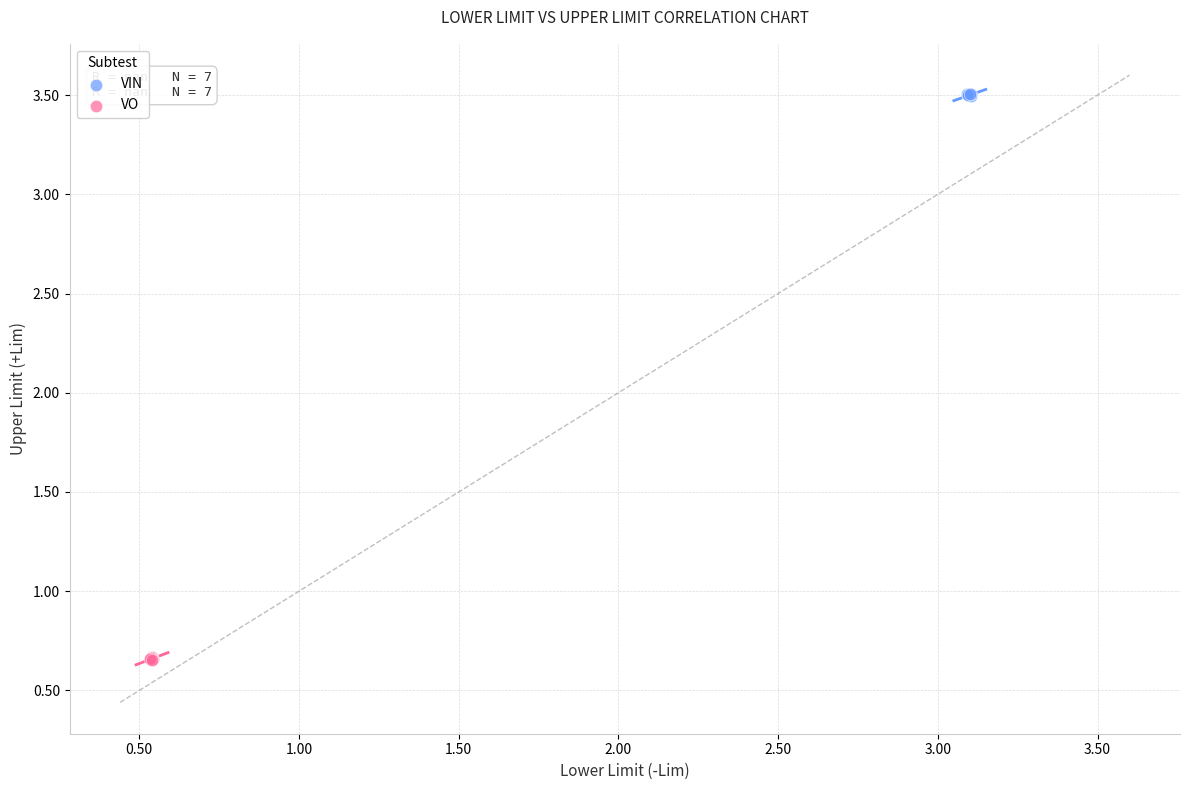

What are all the series names shown in the legend?

VIN, VO